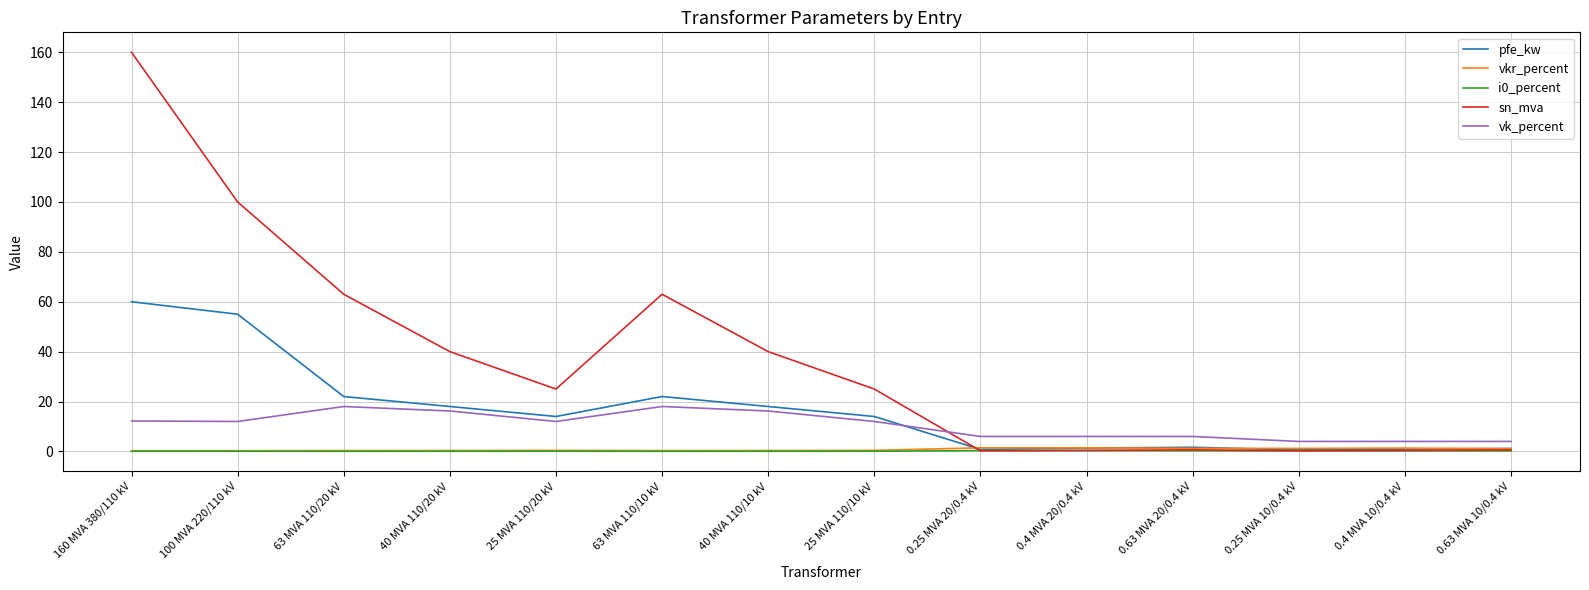

The value of i0_percent at 0.25 MVA 10/0.4 kV is 0.2. True or false?

True